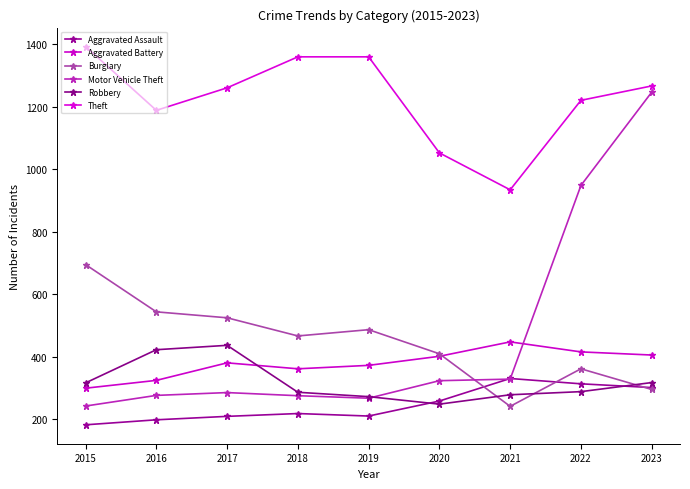

At which label does Motor Vehicle Theft reach its peak?

2023